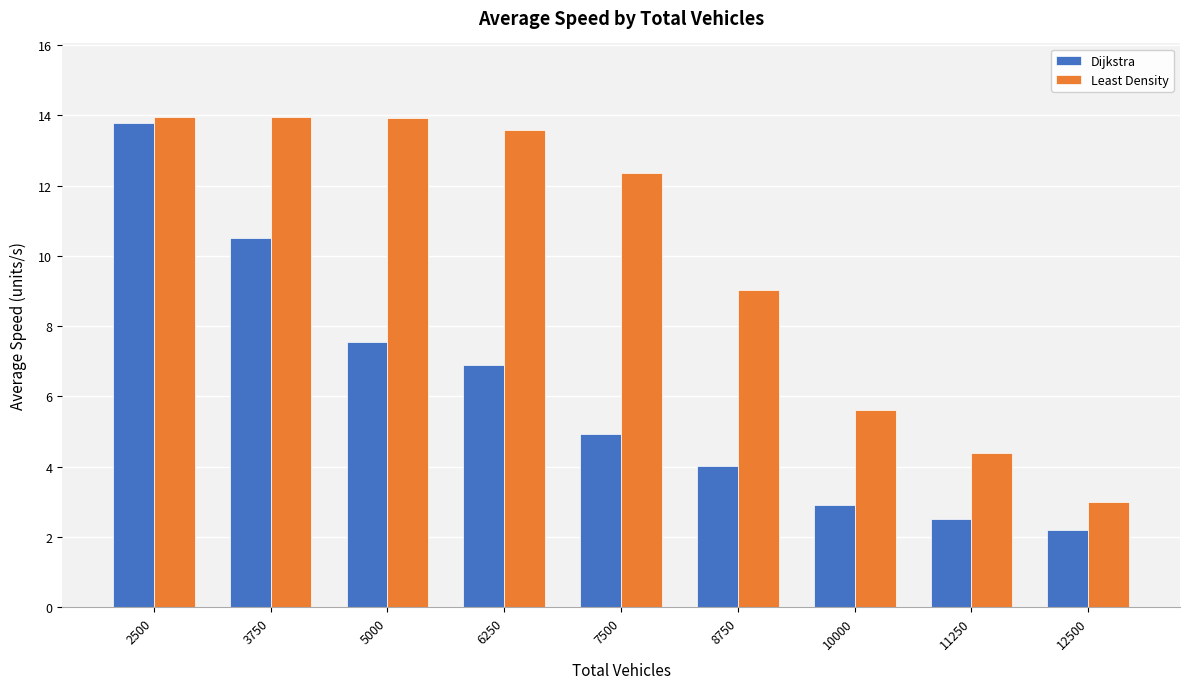

What is the average value of the Dijkstra series?

6.1